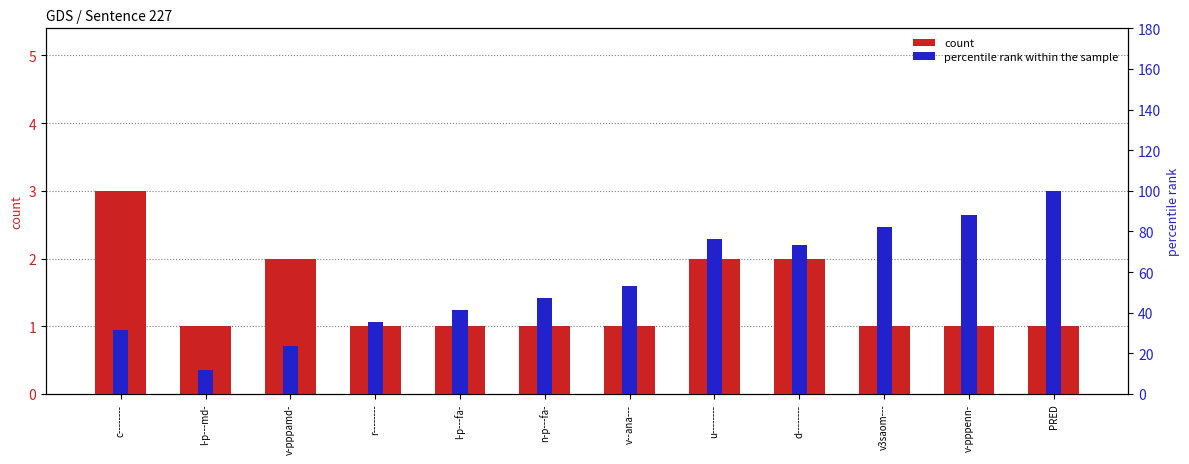

What is the greatest value displayed?

100.0